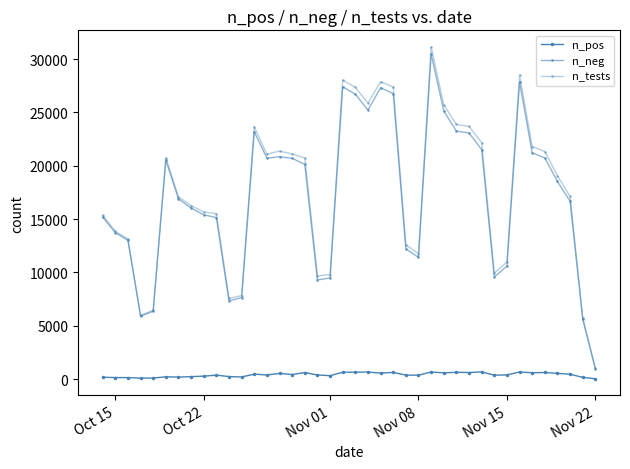

How many interior local peaks does the n_tests series have?

7